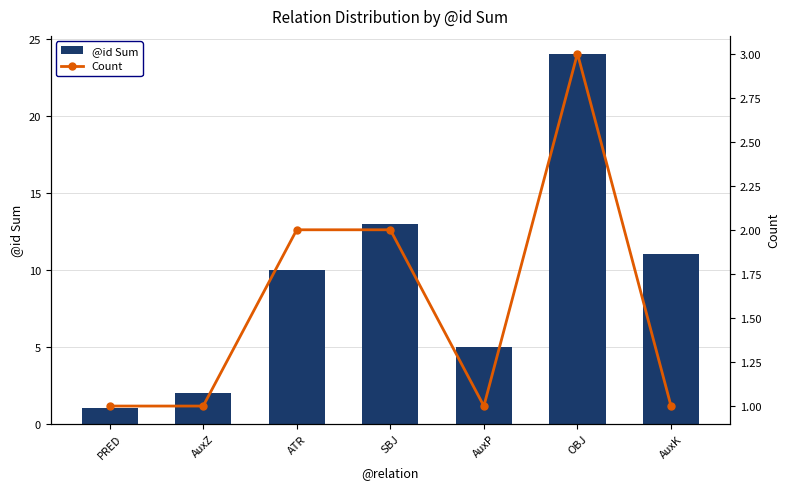

At which category does the chart reach its peak across all series?

OBJ